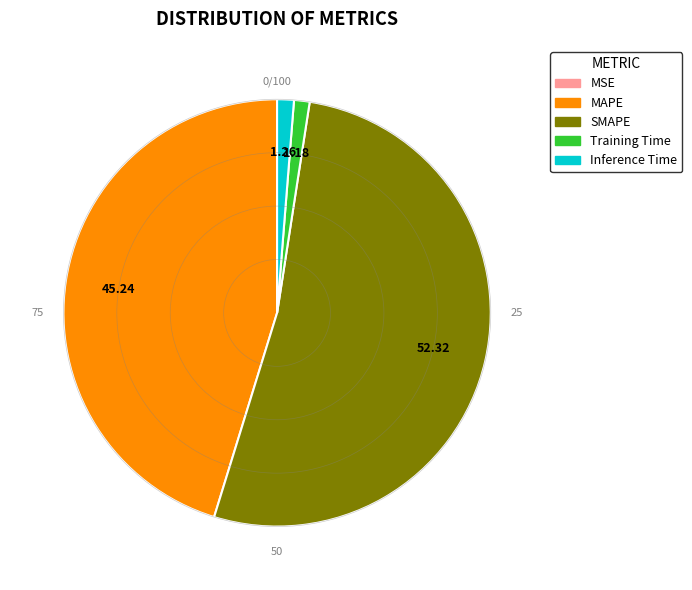

Is the sum of MAPE and SMAPE greater than half?

Yes